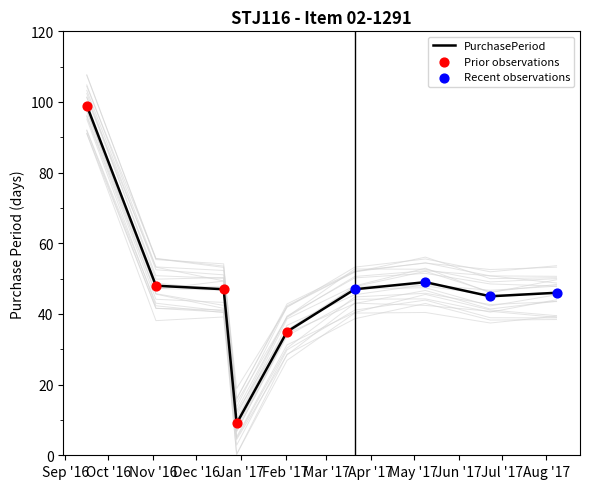

Between 2016-12-20 and 2017-02-02, which is larger?

2016-12-20